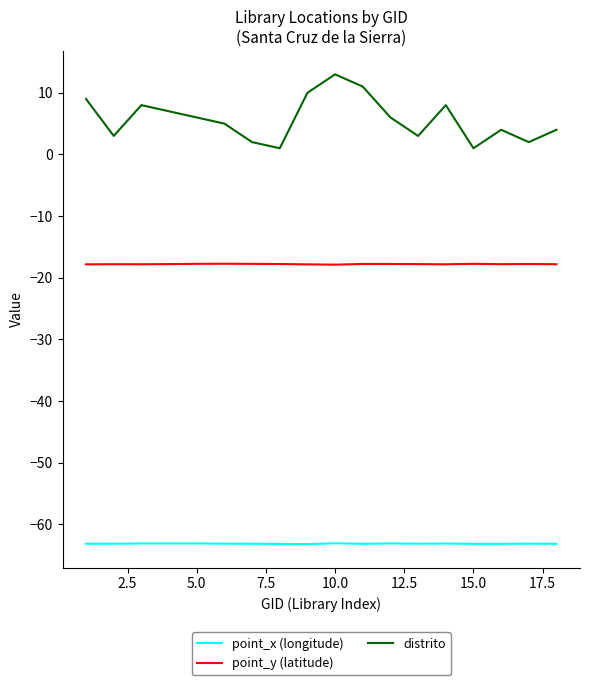

What is the minimum value shown in the chart?

-63.2